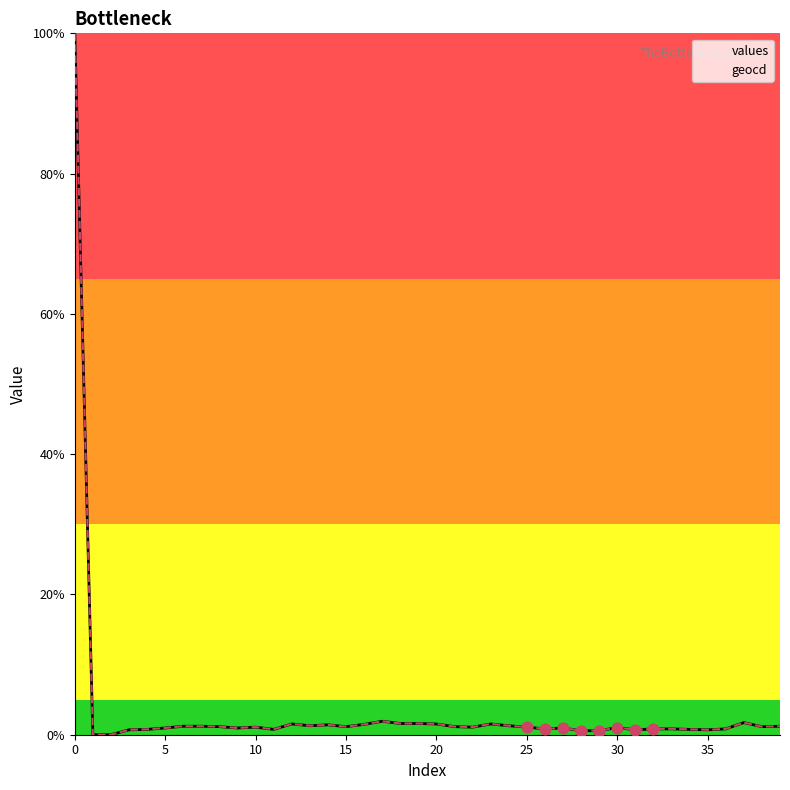

Which series has the widest spread of Y values?

values